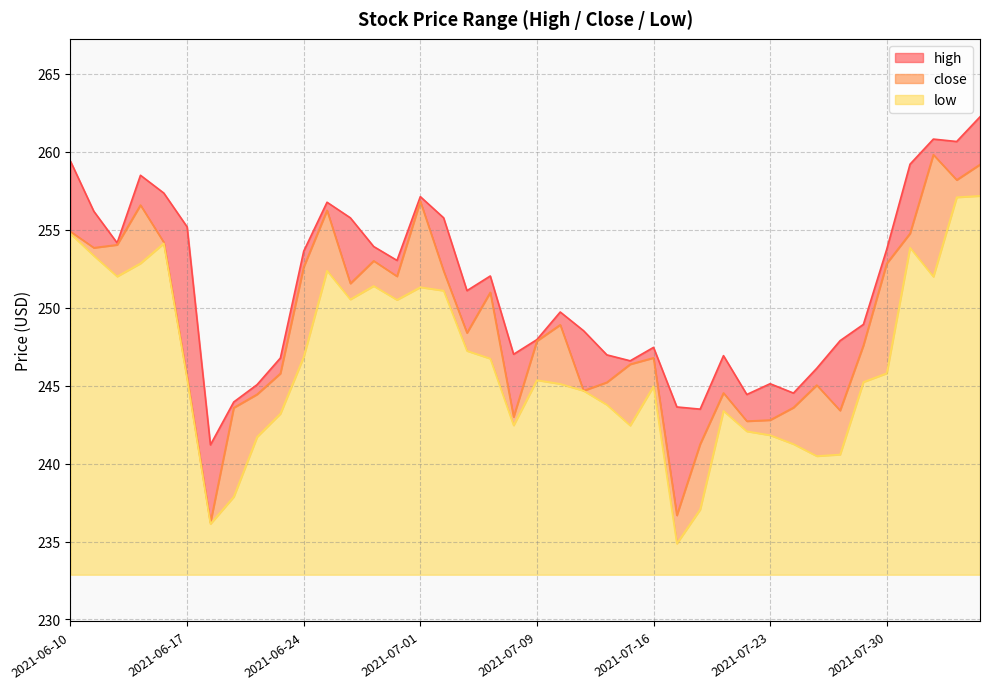

At which category does low reach its first local peak?

2021-06-16